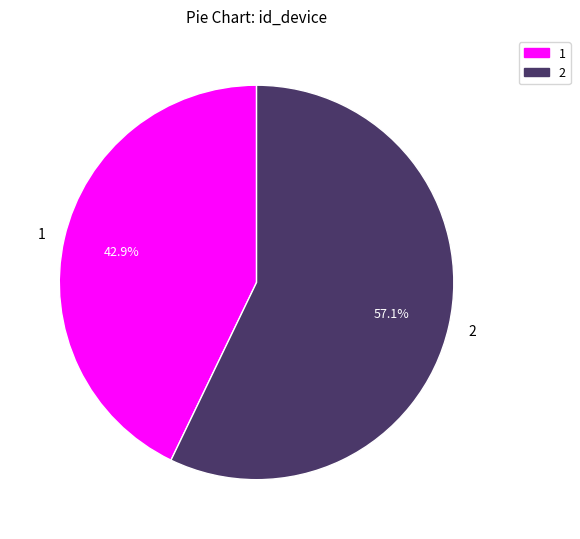

How many segments does this pie chart have?

2